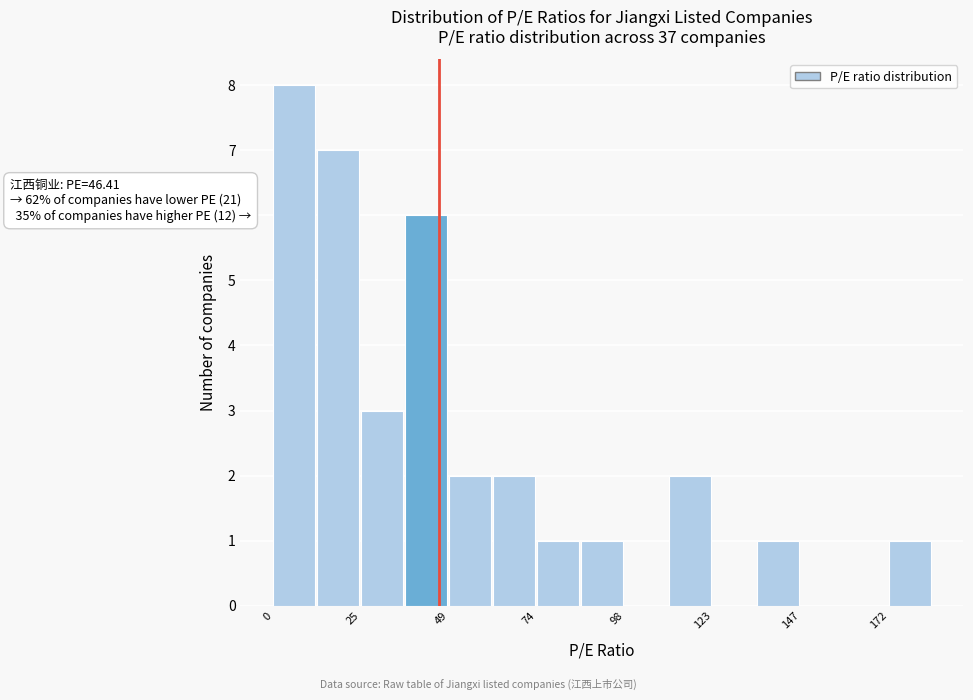

Read against the x-axis, roughly where is the centre of the tallest bar?

5